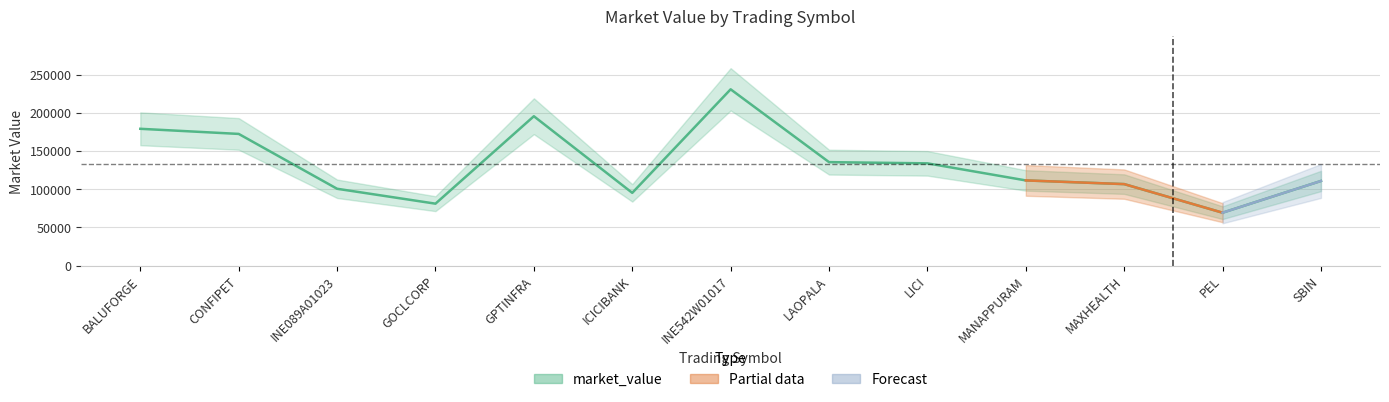

How many data points are less than 111488?

6